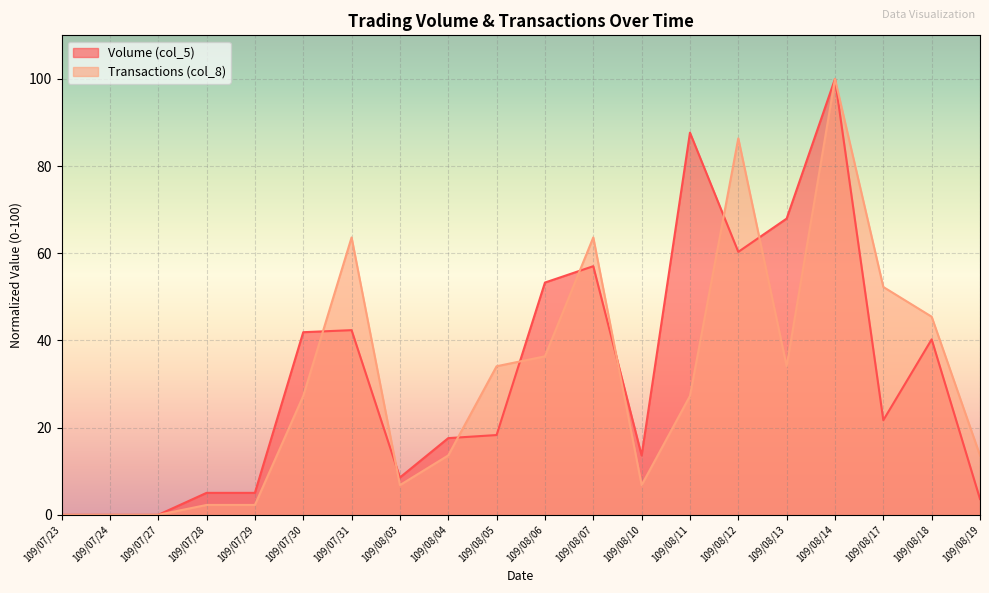

Which series has the largest total across all categories?

Volume (col_5)